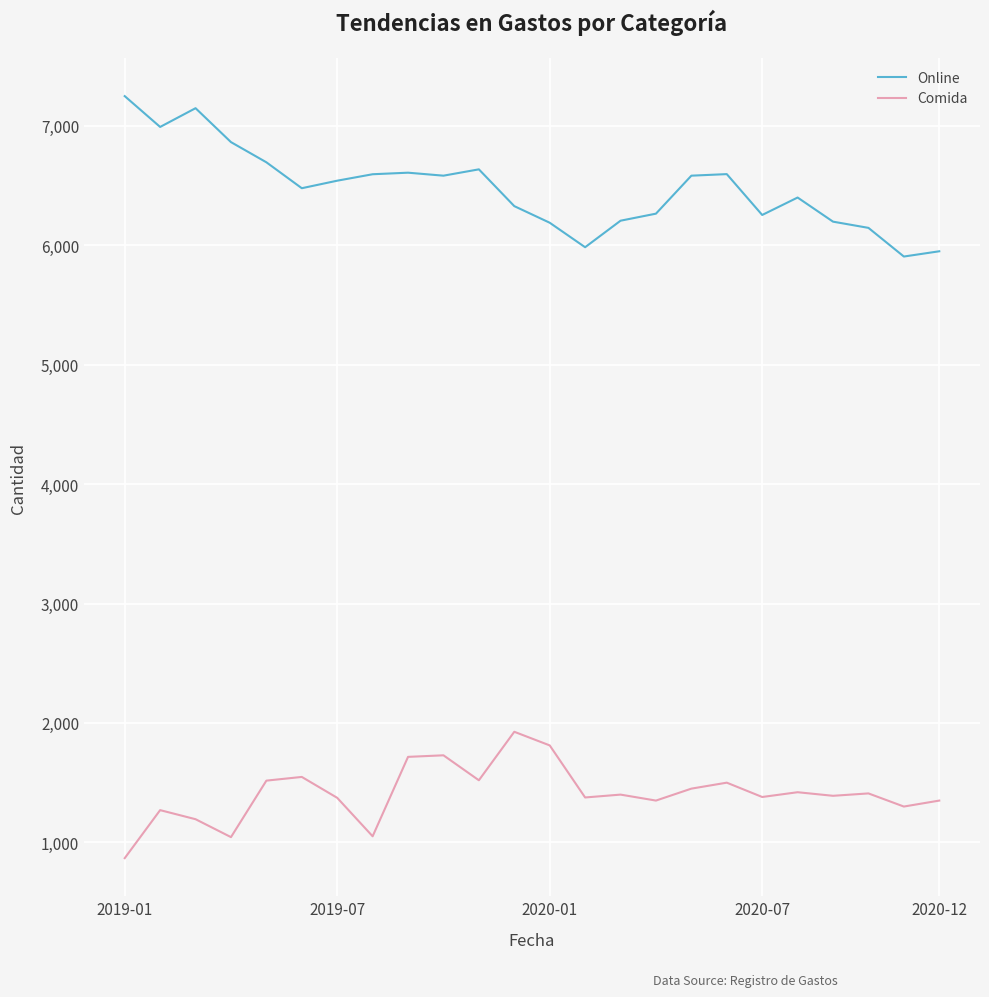

What is the difference between the maximum and minimum values in the Online series?

1343